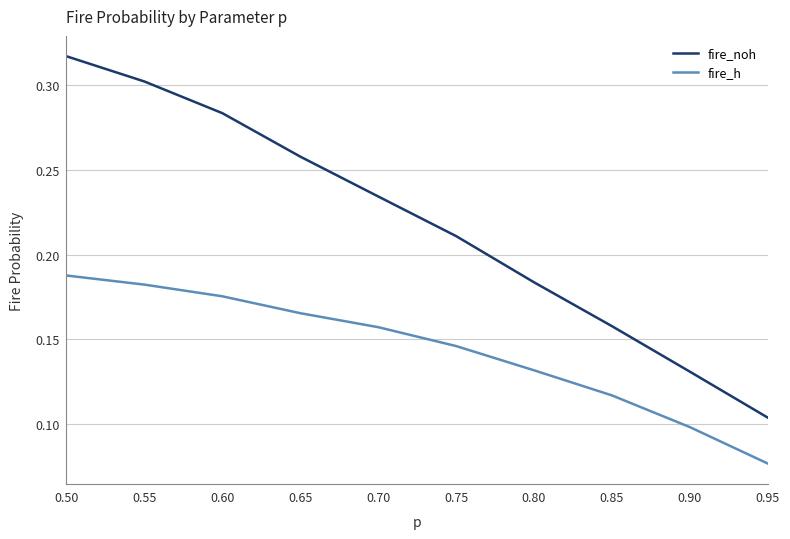

Which category has the highest value in the fire_h series?

0.50